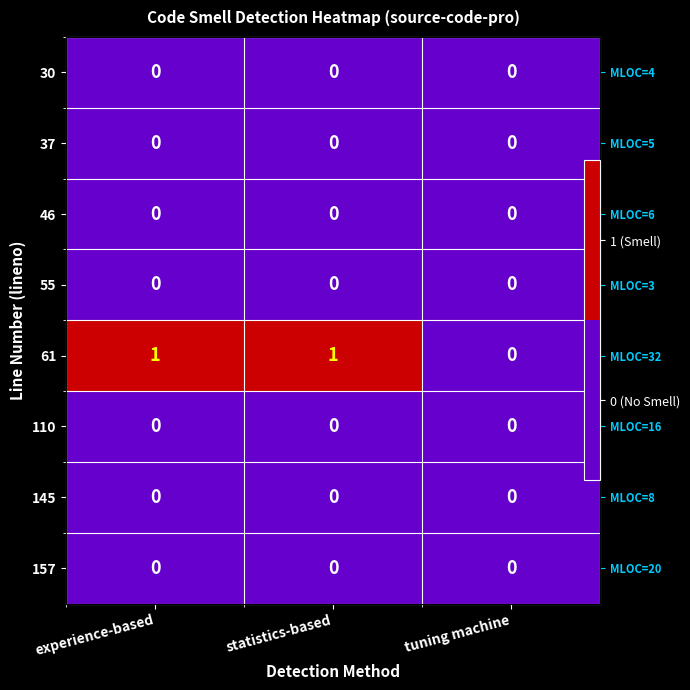

List the labels in order of 37 value, largest first.

experience-based, statistics-based, tuning machine